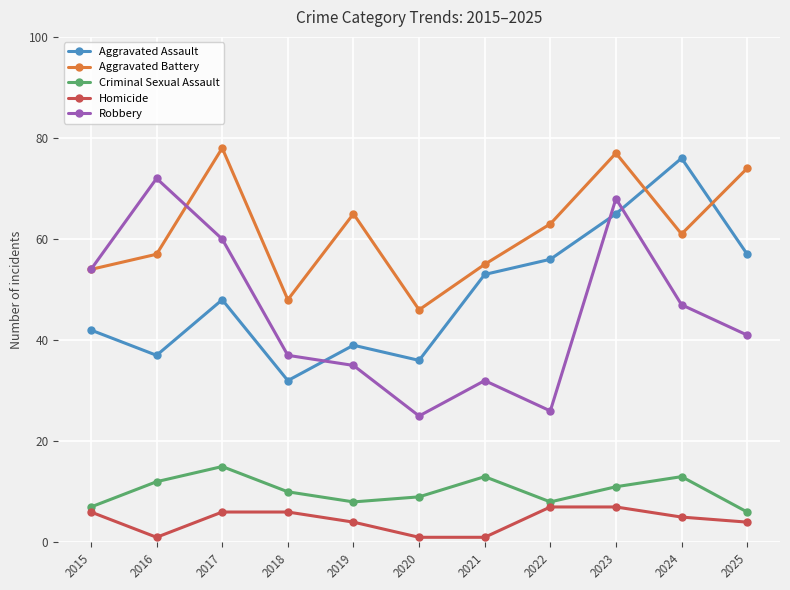

True or false: Aggravated Assault and Aggravated Battery cross at least once.

True